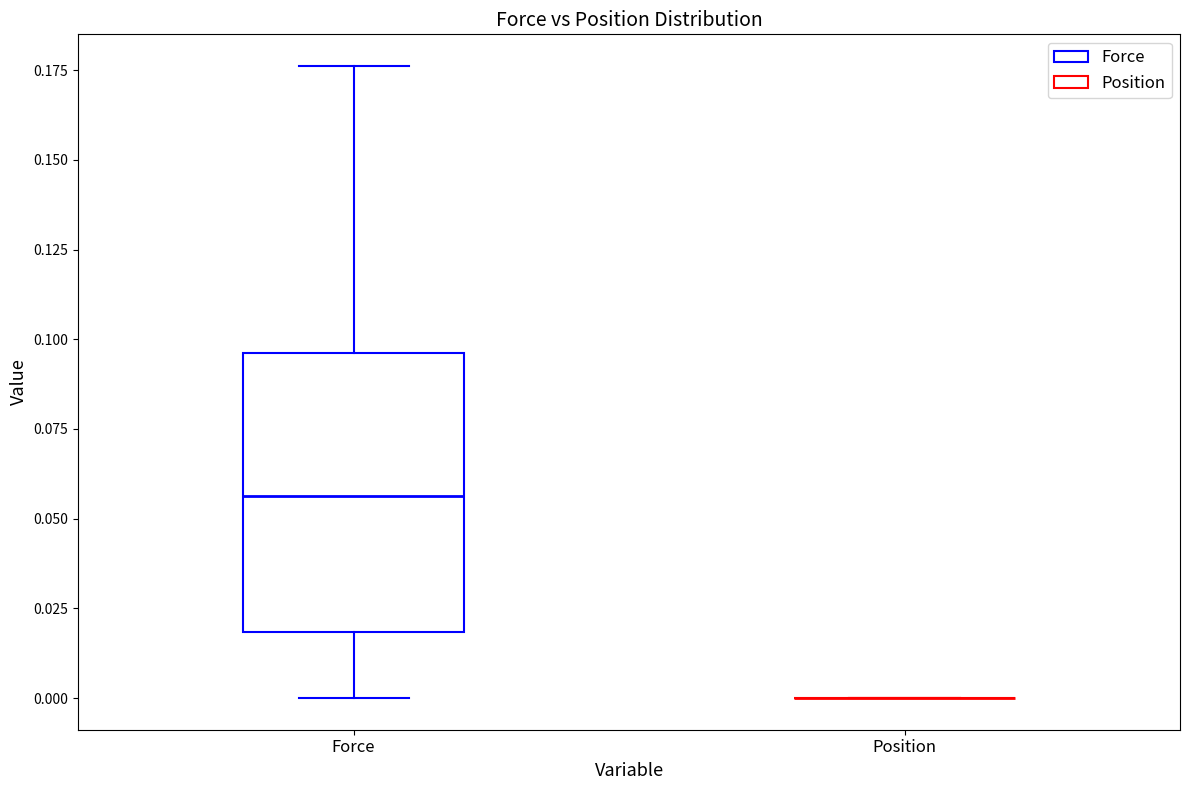

Reading left to right, transcribe this box plot: for each box, give where its median line is, the range the box spans, and where its two whiskers end, as read against the y-axis. The values are not printed on the chart, so give them approximately, as read against the axis.

Force: median 0.055, box 0.020 to 0.095, whiskers 0.000 to 0.175
Position: box collapsed to a line at 0.000, whiskers 0.000 to 0.000